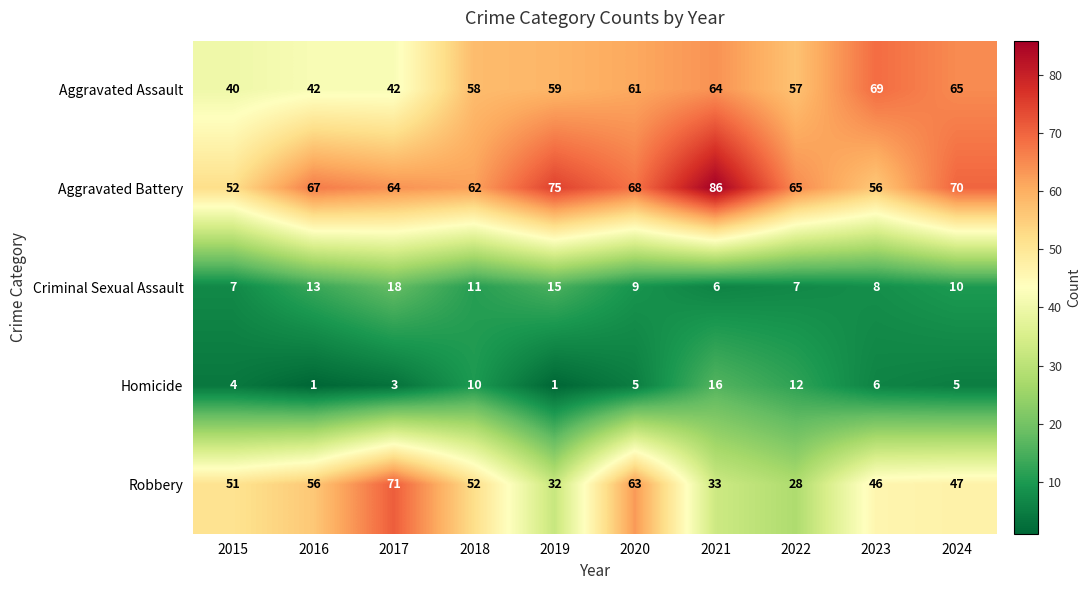

Rank the series at 2024 from lowest to highest value.

Homicide, Criminal Sexual Assault, Robbery, Aggravated Assault, Aggravated Battery